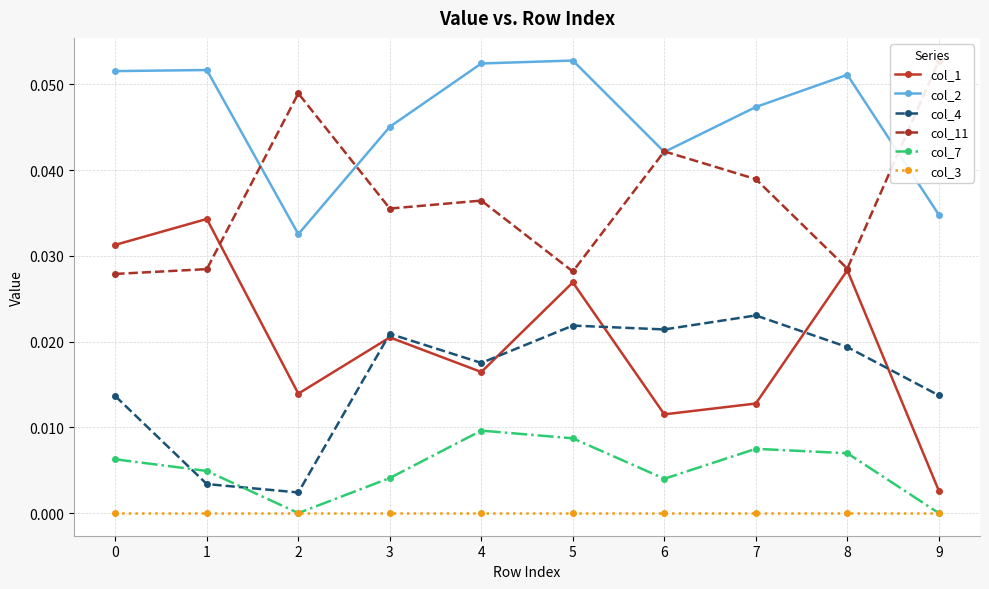

The value of col_3 at 8 is 0.0. True or false?

True